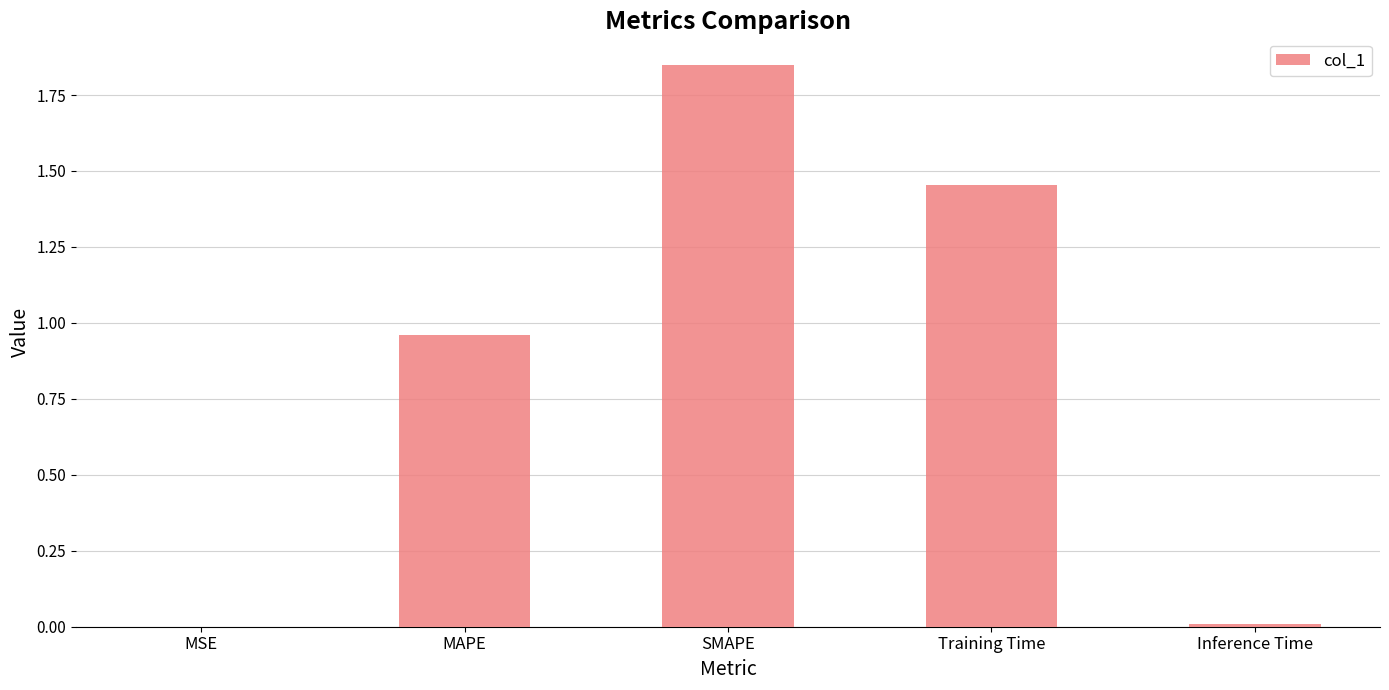

True or false: the data shows 0.9 at Training Time.

False